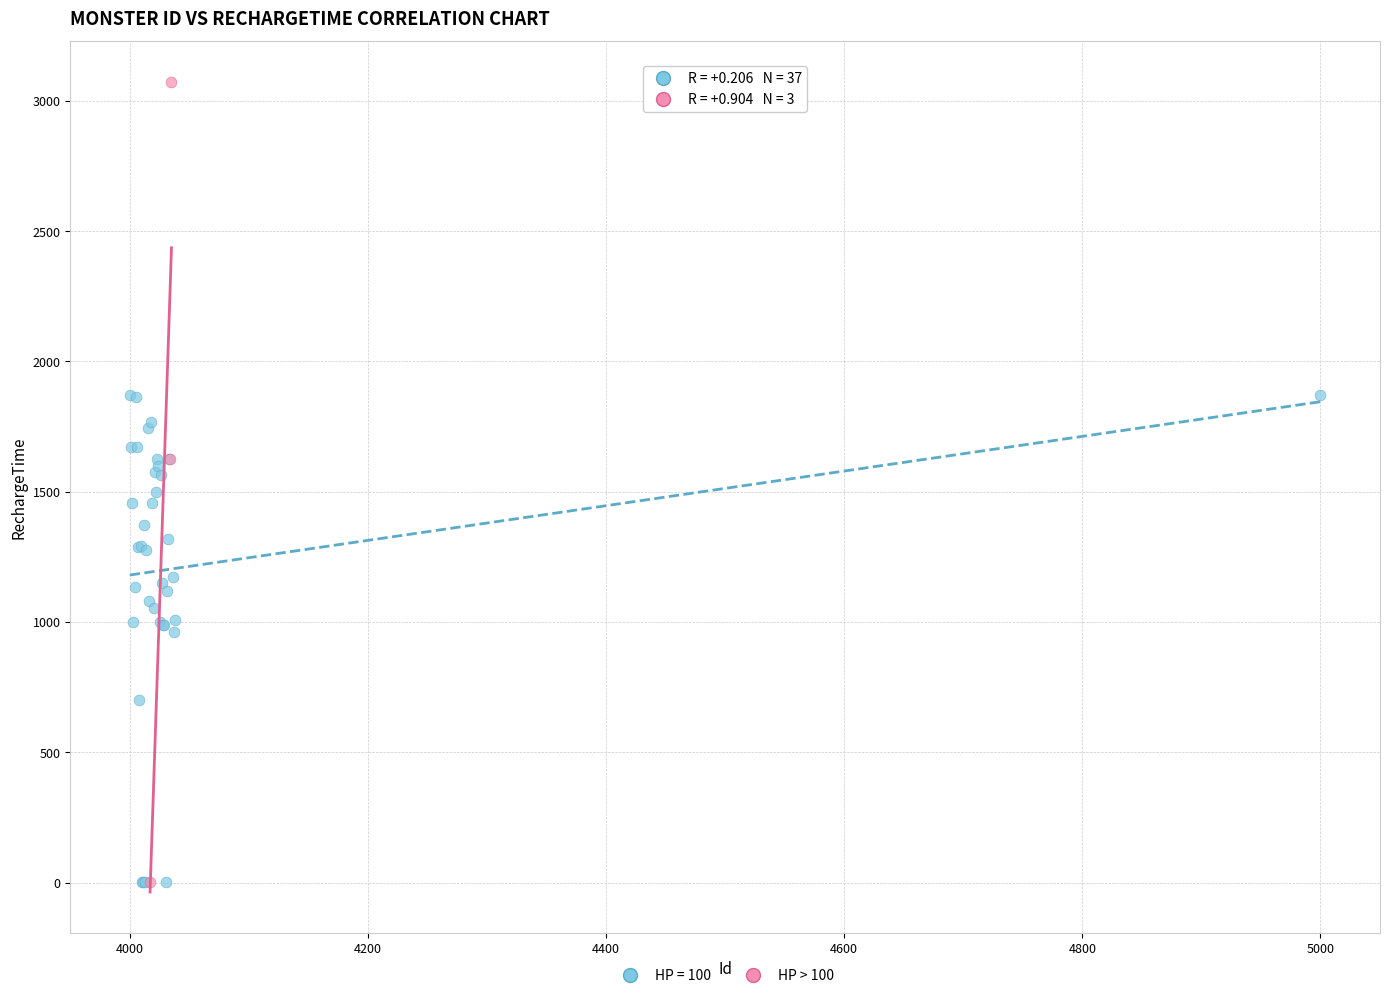

Which series reaches the maximum Y coordinate?

HP > 100